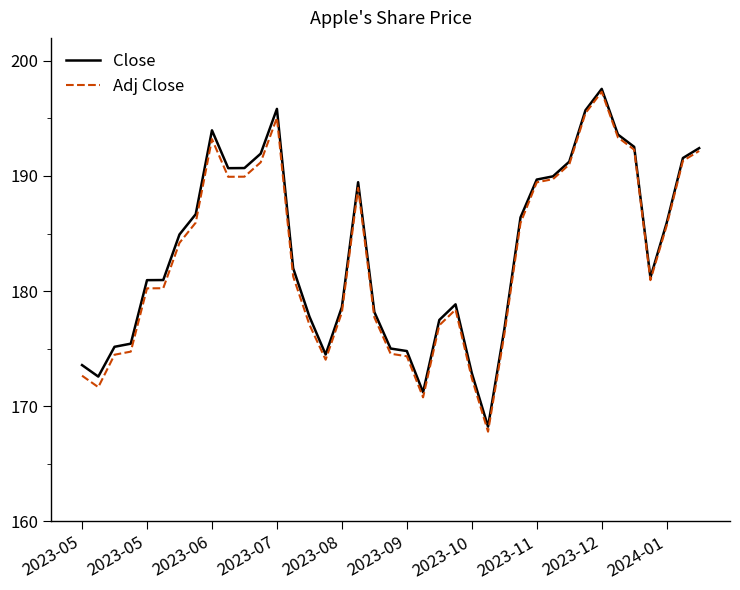

What is the minimum value for Adj Close?

167.8